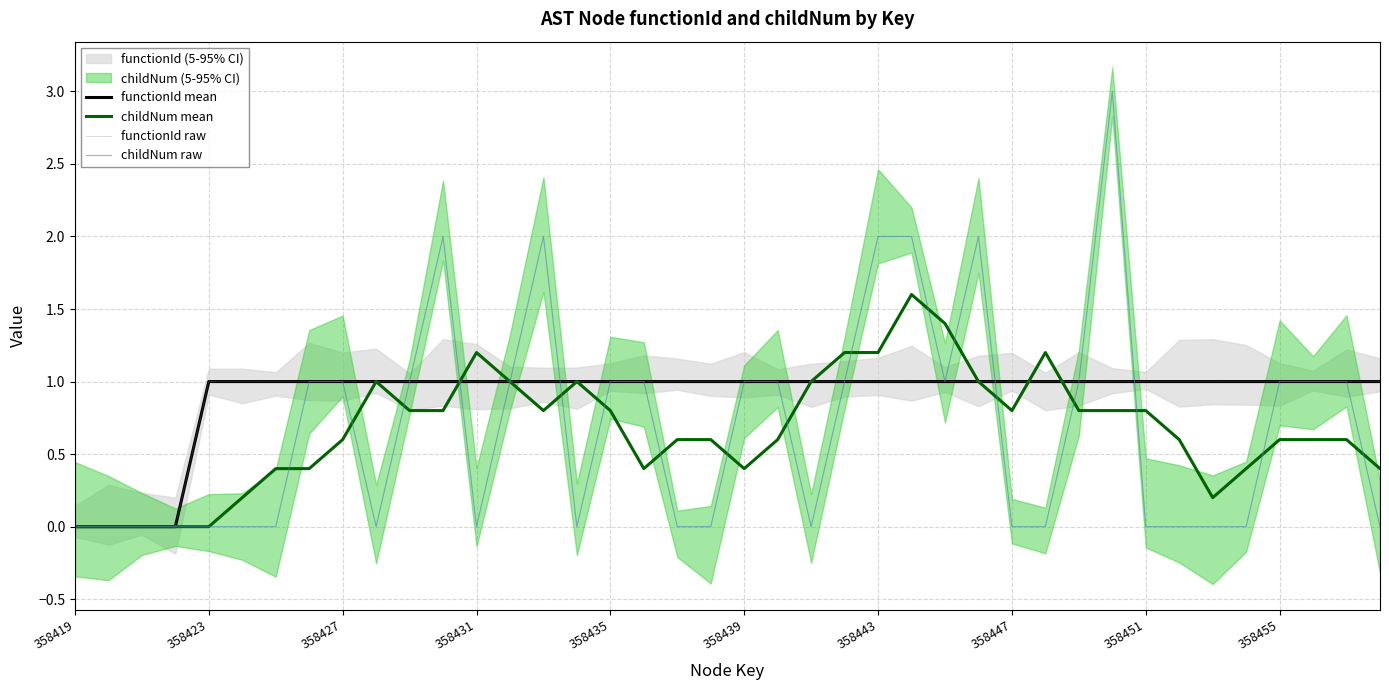

Which series has the largest total across all categories?

functionId mean